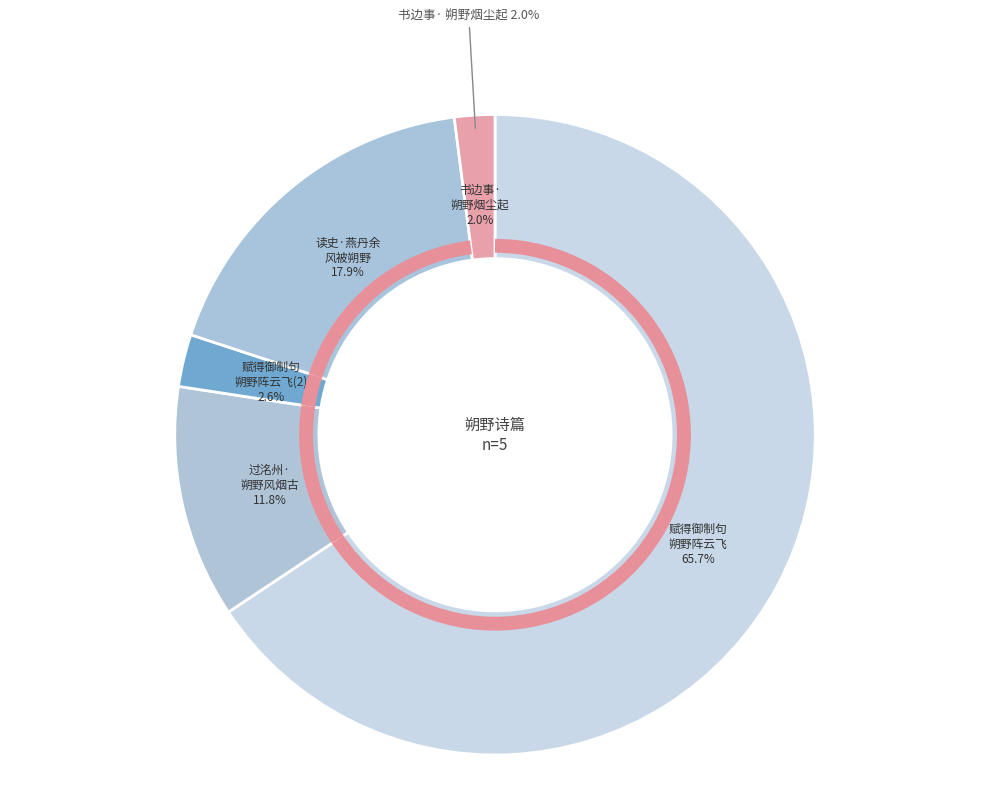

What is the change in value from 赋得御制句朔野阵云飞 to 书边事·朔野烟尘起?

-8161